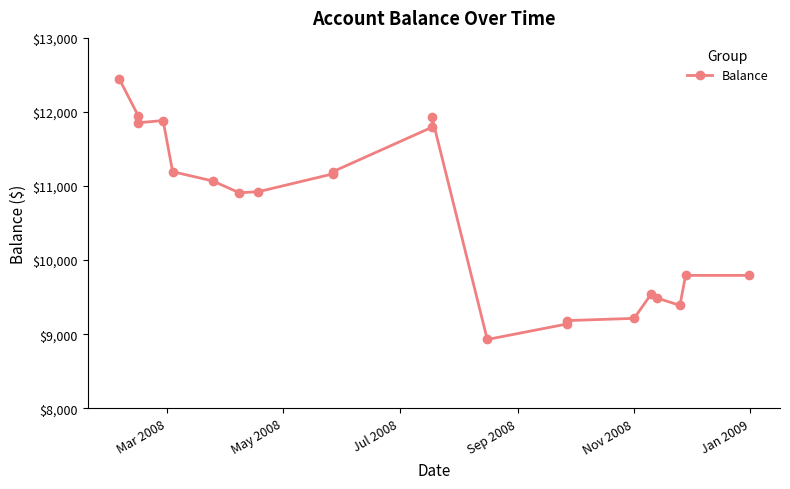

How many lines are shown in the chart?

1